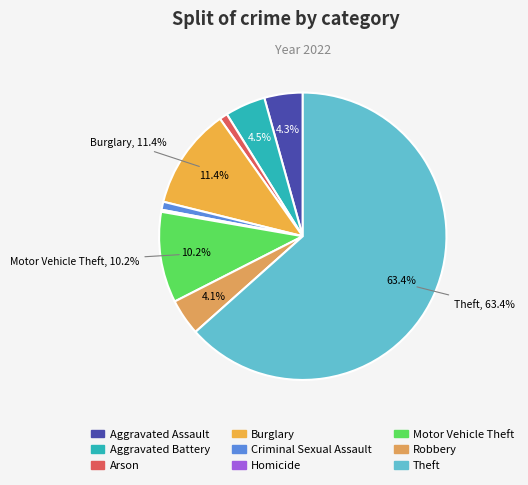

Is there a majority slice in this chart?

Yes